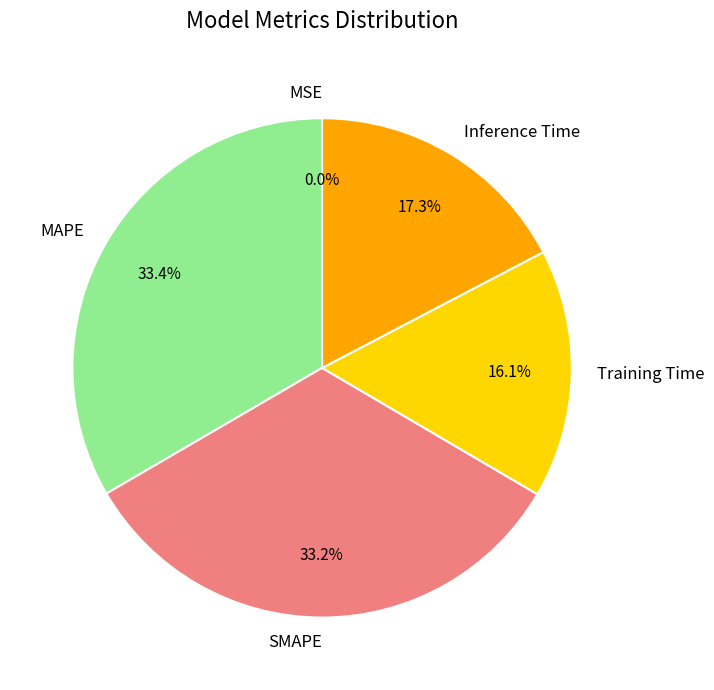

Which has a higher value, Training Time or MAPE?

MAPE